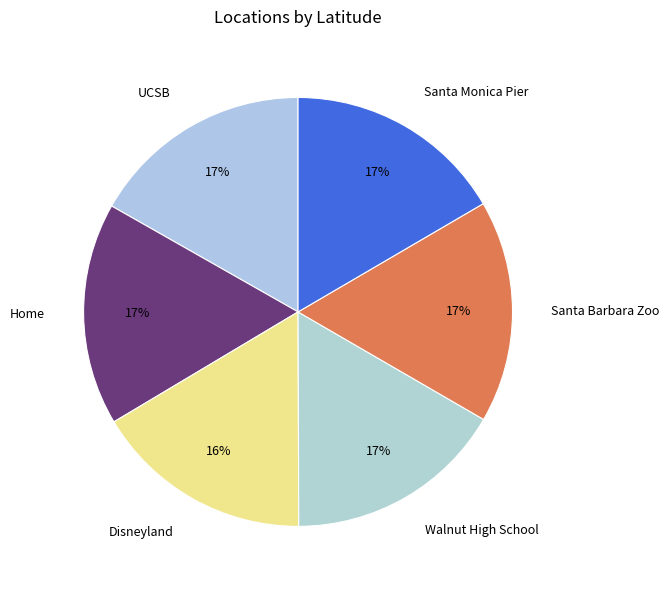

Does Santa Barbara Zoo represent more than half of the total?

No